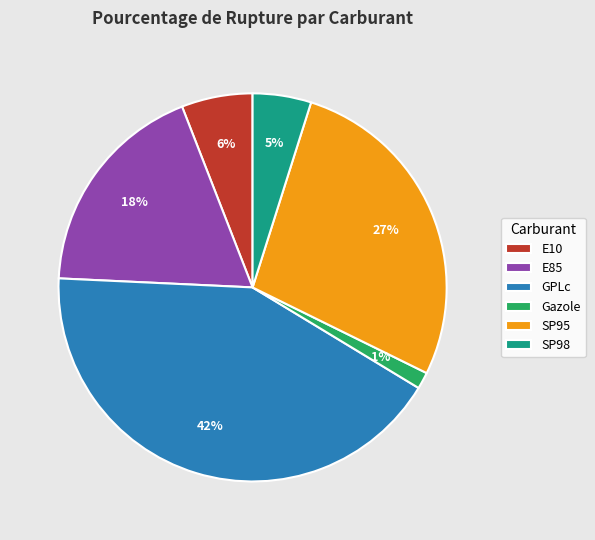

Is Gazole the majority of the pie?

No